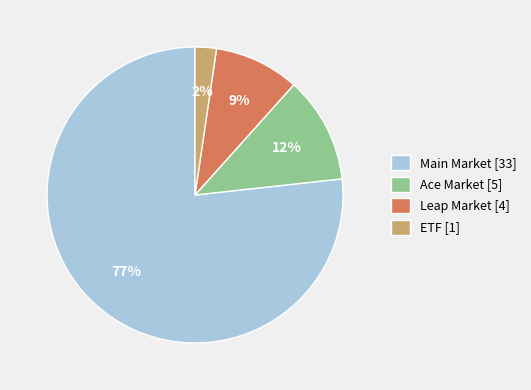

How many segments does this pie chart have?

4